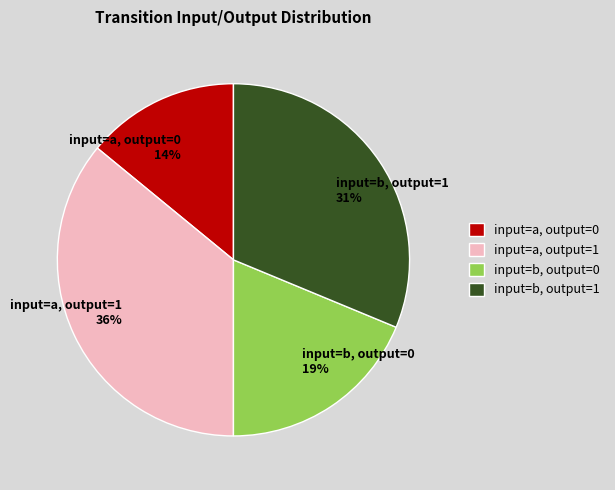

What is the ratio of the value at input=b, output=1 to the value at input=a, output=0?

2.2